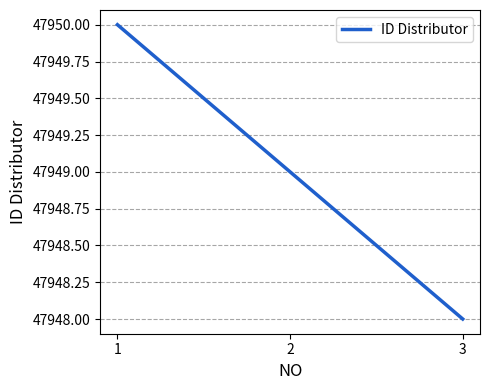

What is the ratio of the value at 1 to the value at 2?

1.0